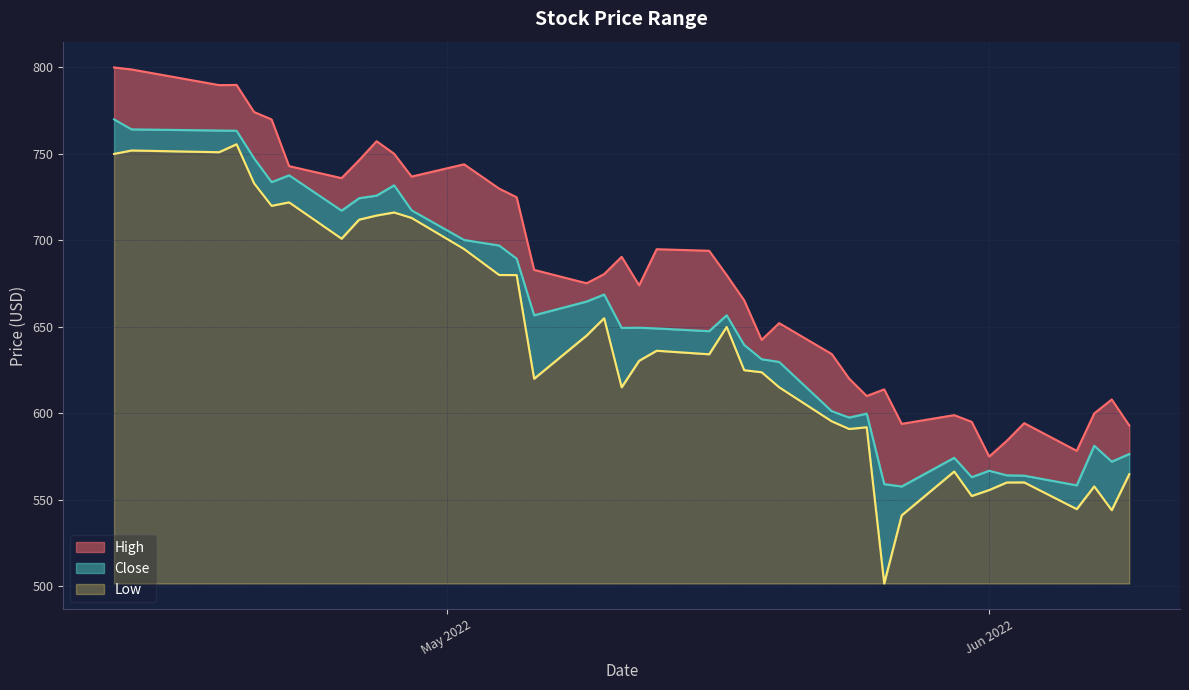

What is the difference between the second highest and second lowest values in the Close series?

205.9